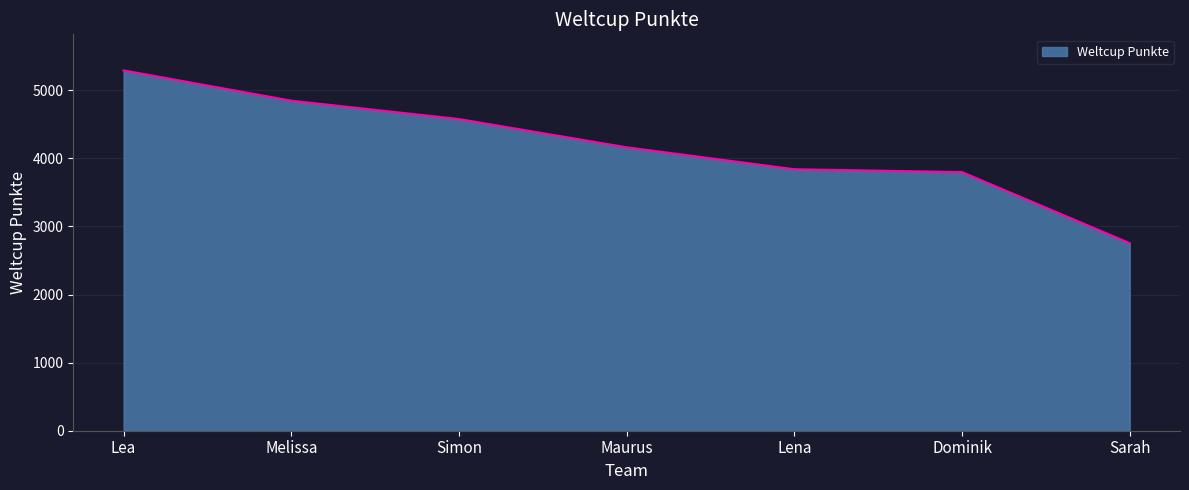

Reading left to right, list all the values displayed in this chart.

Lea=5293	Melissa=4848	Simon=4578	Maurus=4163	Lena=3841	Dominik=3799	Sarah=2755